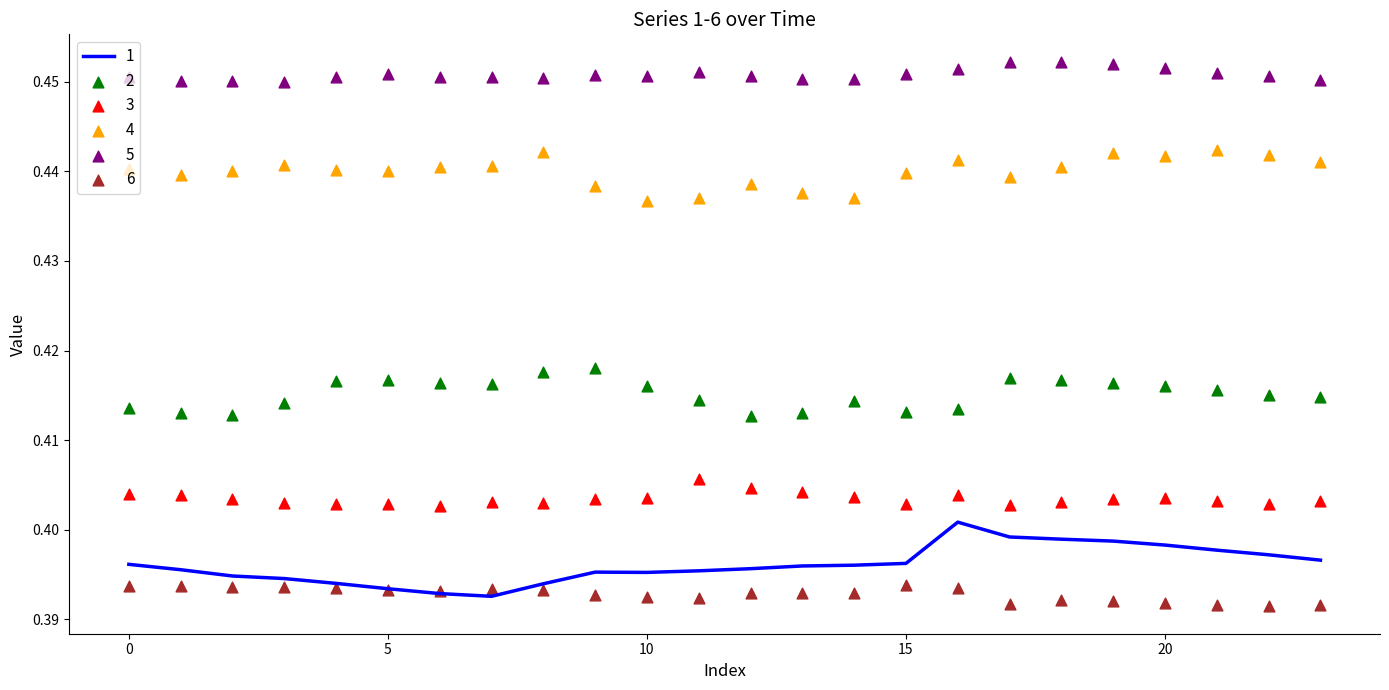

Which series has the widest spread of Y values?

1